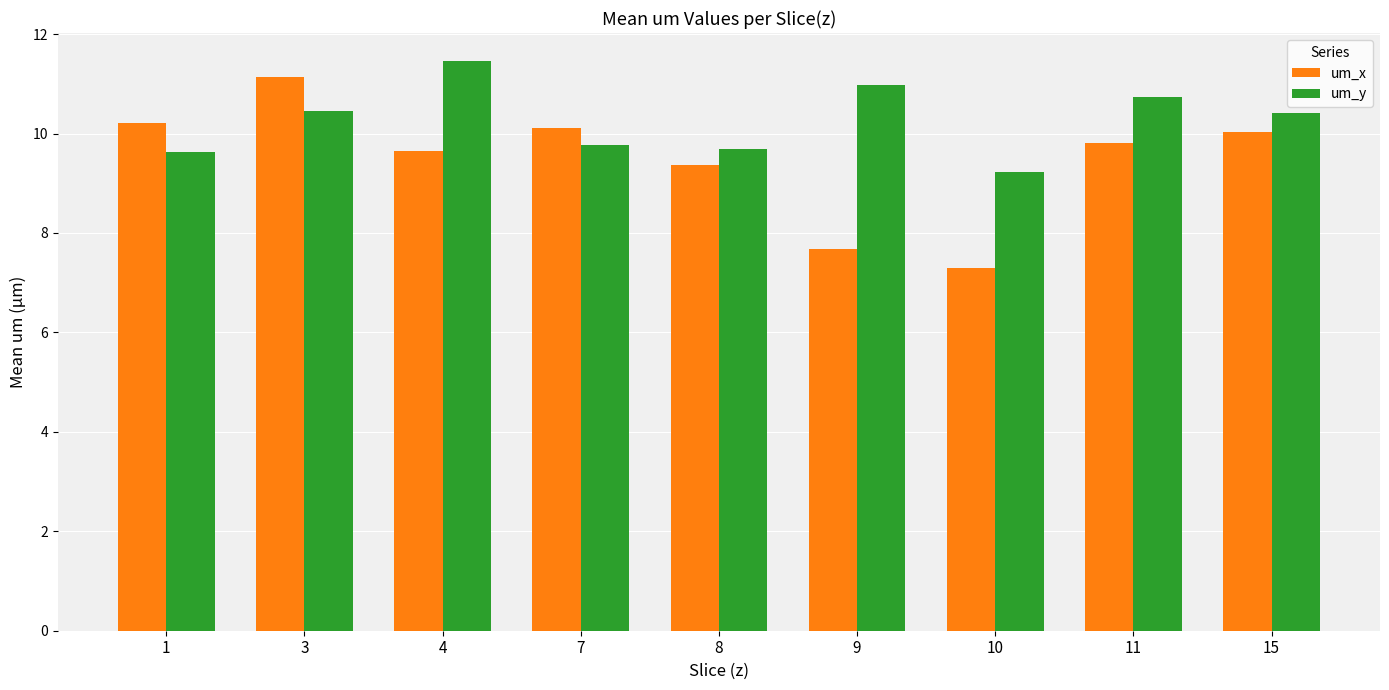

What is the difference between the second highest and minimum values in the um_x series?

2.9